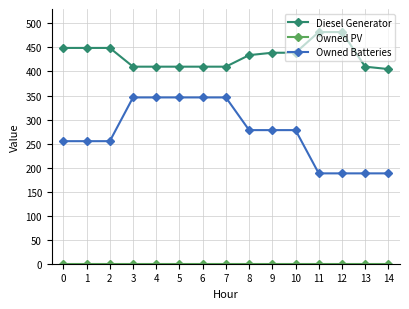

What is the value of the Diesel Generator point at the 14th from the left?

410